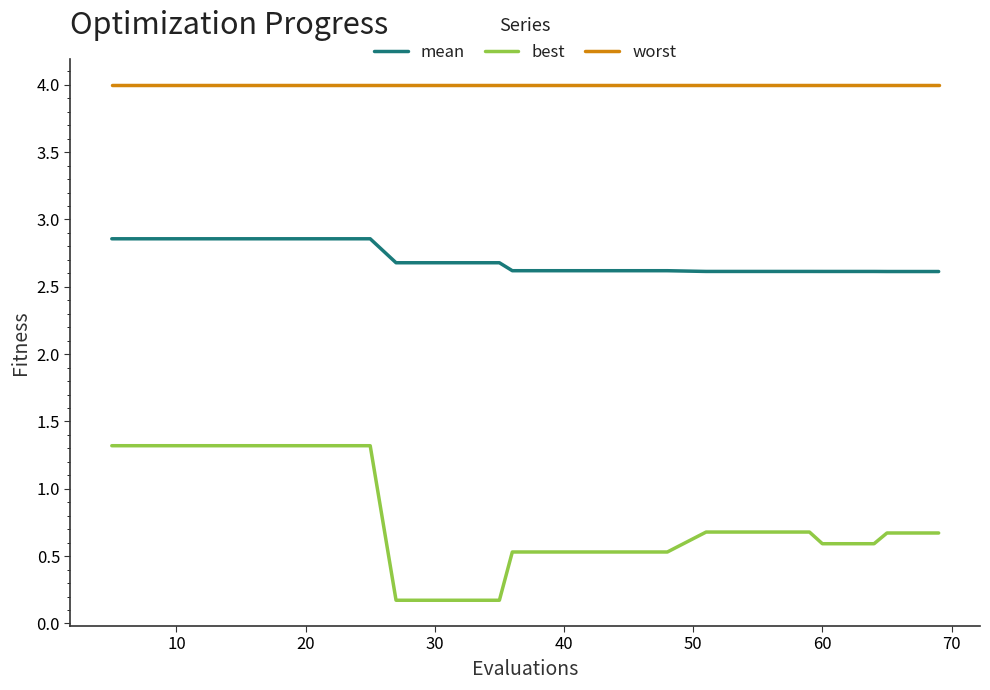

List the series in order of their peak value, highest first.

worst, mean, best